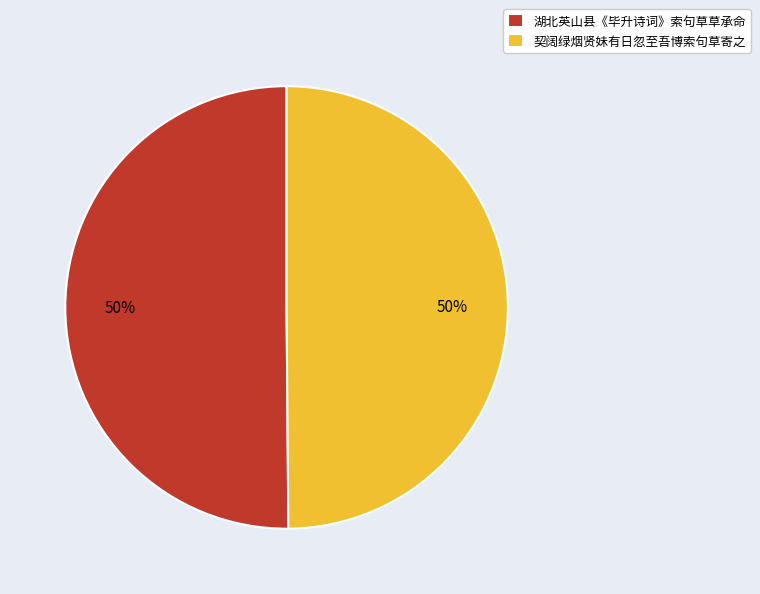

To the nearest percent, what portion does 契阔绿烟贤妹有日忽至吾博索句草寄之 represent?

50%